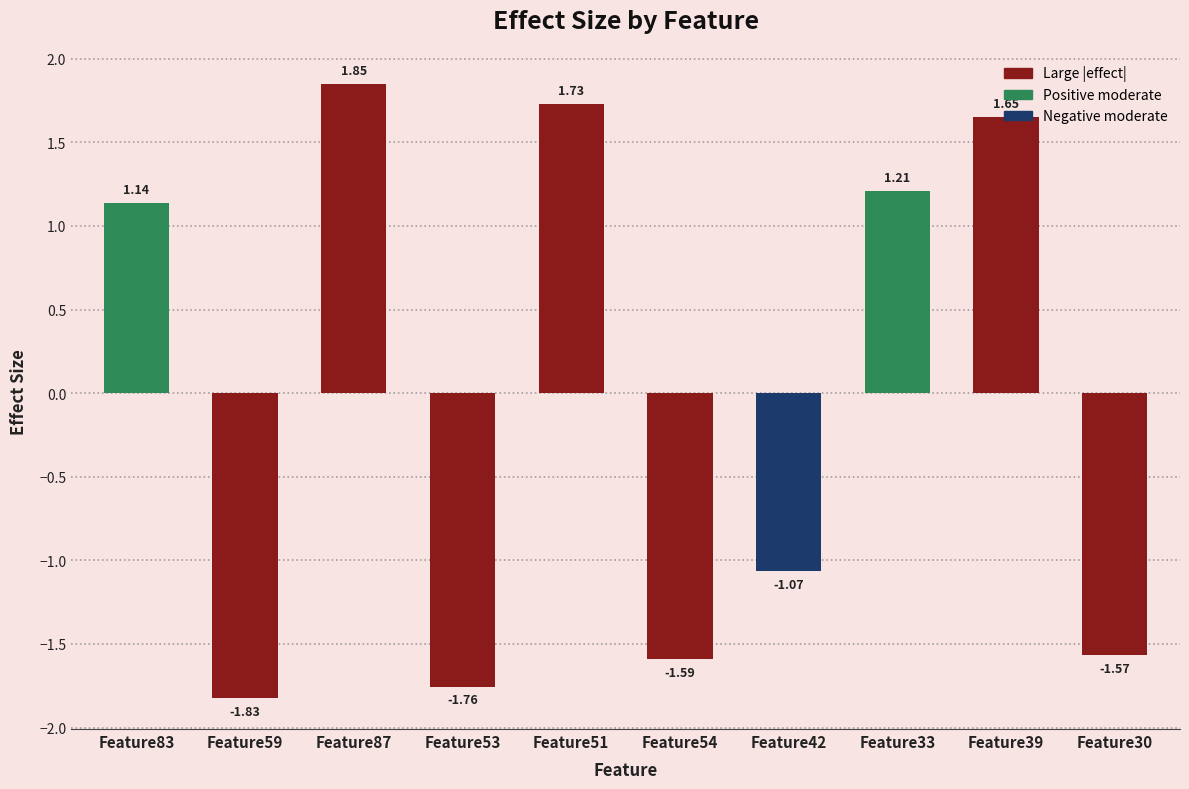

How many values are below 1?

5